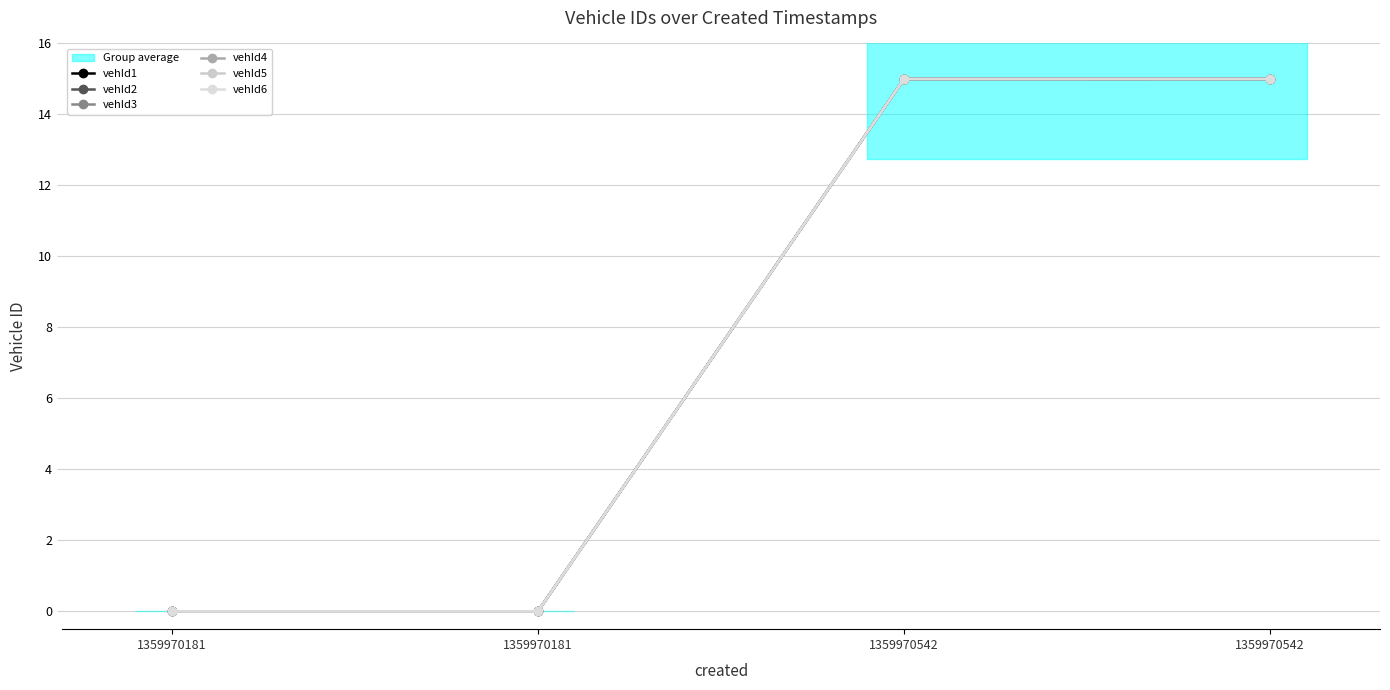

Does the chart have visible grid lines?

Yes